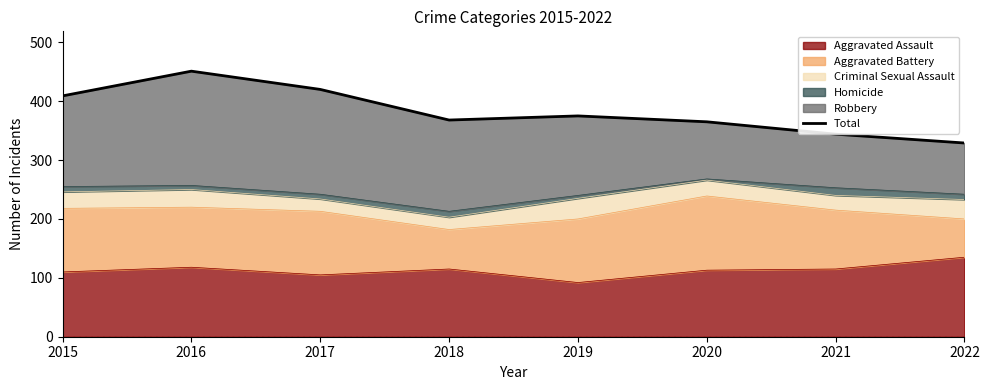

Is it true that the value at 2018 is 616?

False